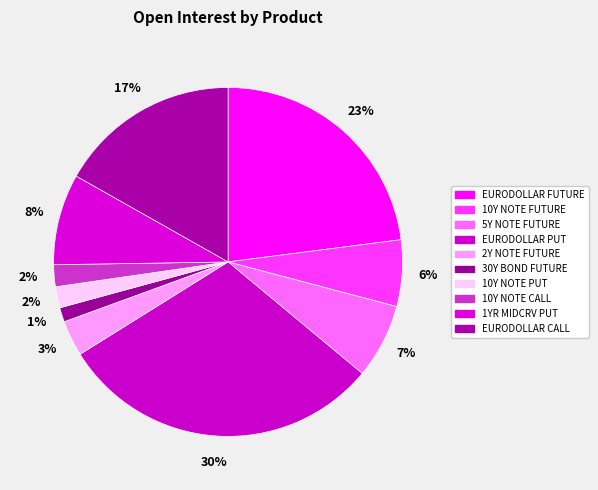

To the nearest percent, what is the difference between the largest and smallest slice percentages?

29%